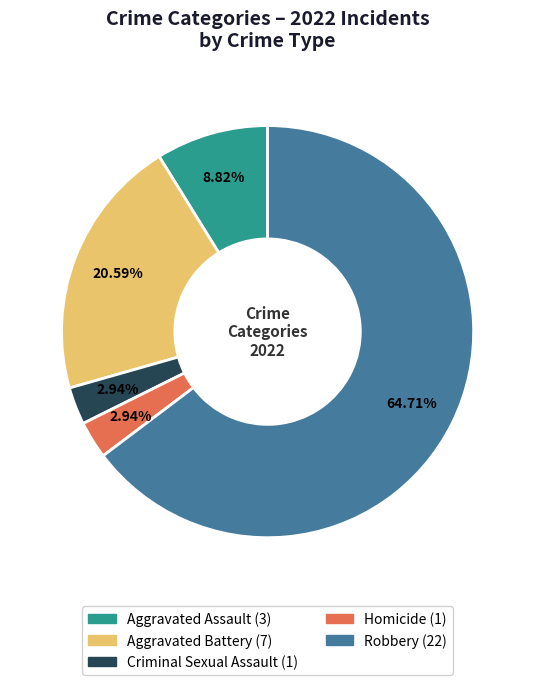

What is the ratio of the value at Aggravated Assault to the value at Homicide?

3.0